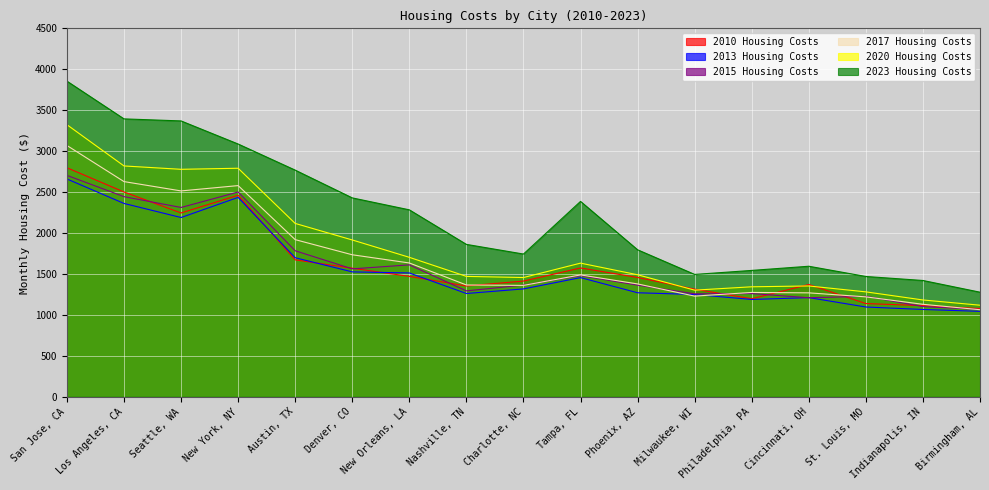

Which label corresponds to the largest value in the chart?

San Jose, CA